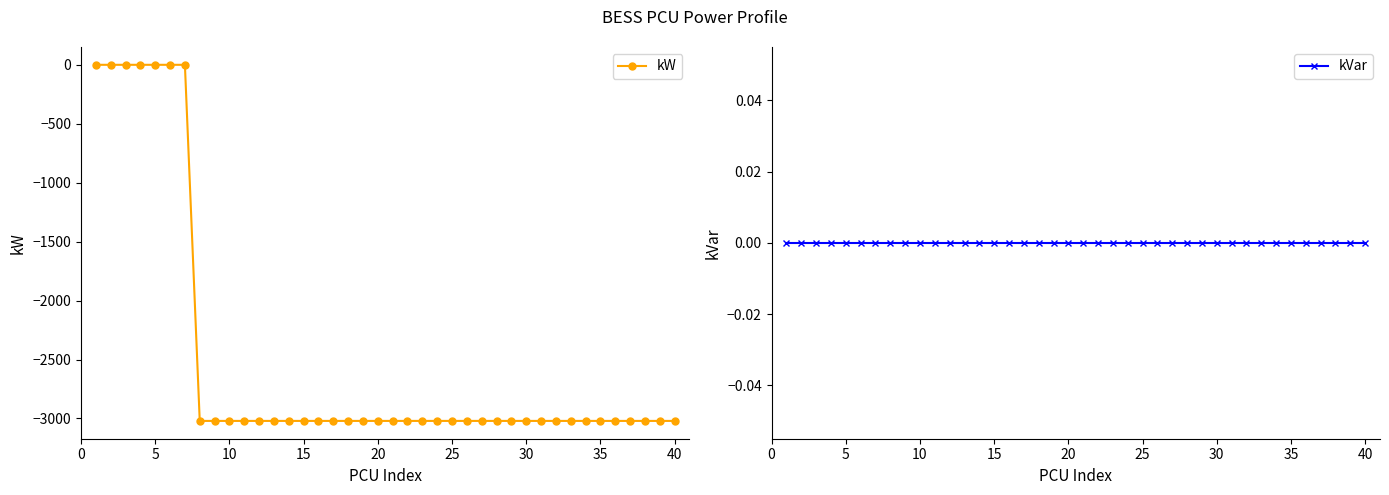

What is the difference between the second highest and minimum values in the kW series?

3021